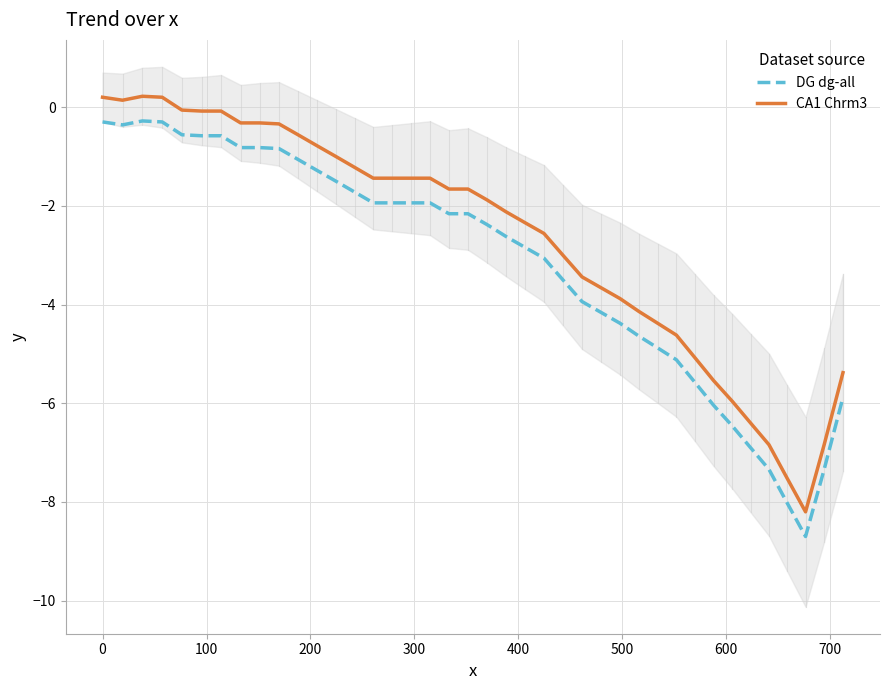

List the series in order of their overall mean, lowest first.

DG dg-all, CA1 Chrm3